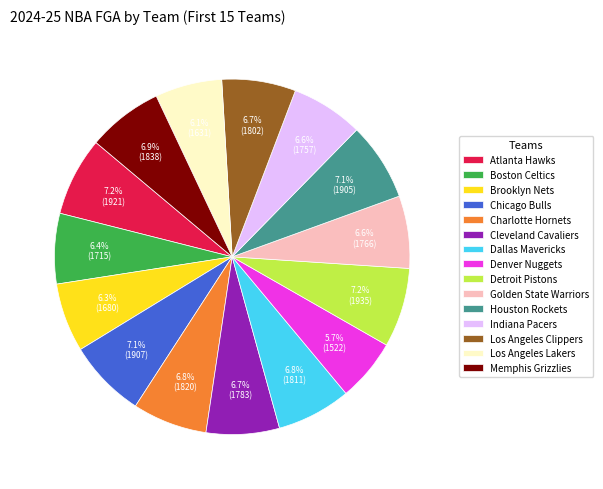

To the nearest percent, what is the combined percentage of Detroit Pistons and Cleveland Cavaliers?

14%